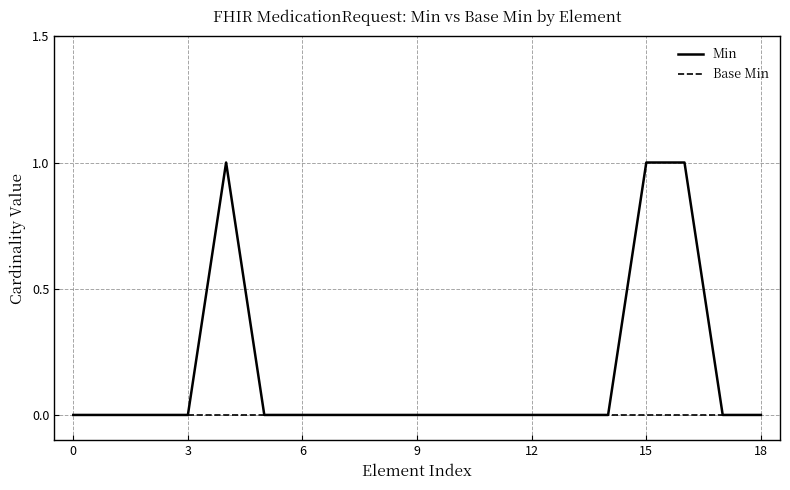

Which series has the largest range (max minus min)?

Min